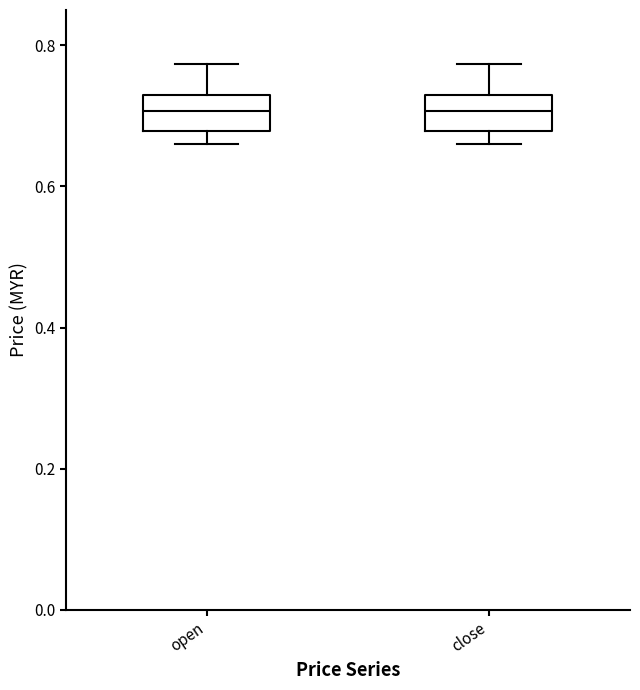

Reading left to right, read every box against the y-axis: the position of its median line, the range the box covers, and the ends of its whiskers. The values are not printed on the chart, so give them approximately, as read against the axis.

open: median 0.70, box 0.68 to 0.74, whiskers 0.66 to 0.78
close: median 0.70, box 0.68 to 0.74, whiskers 0.66 to 0.78